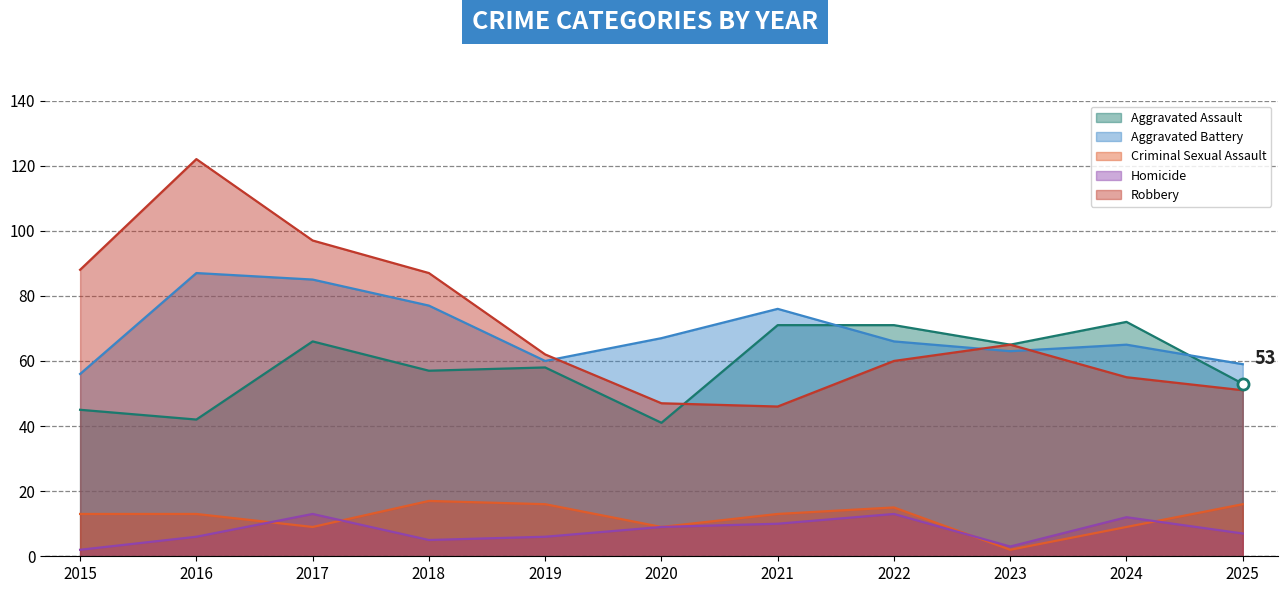

True or false: Robbery and Criminal Sexual Assault cross at least once.

False